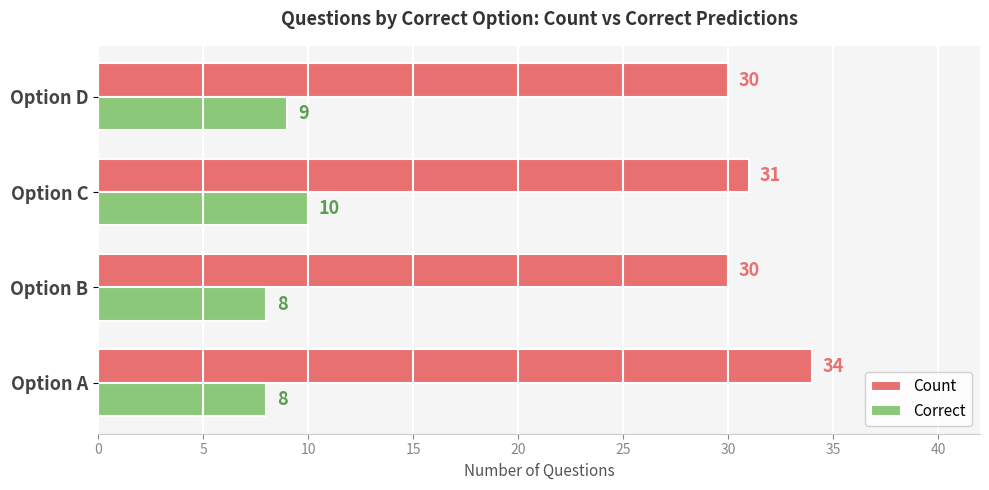

List the series in order of their overall mean, lowest first.

Correct, Count